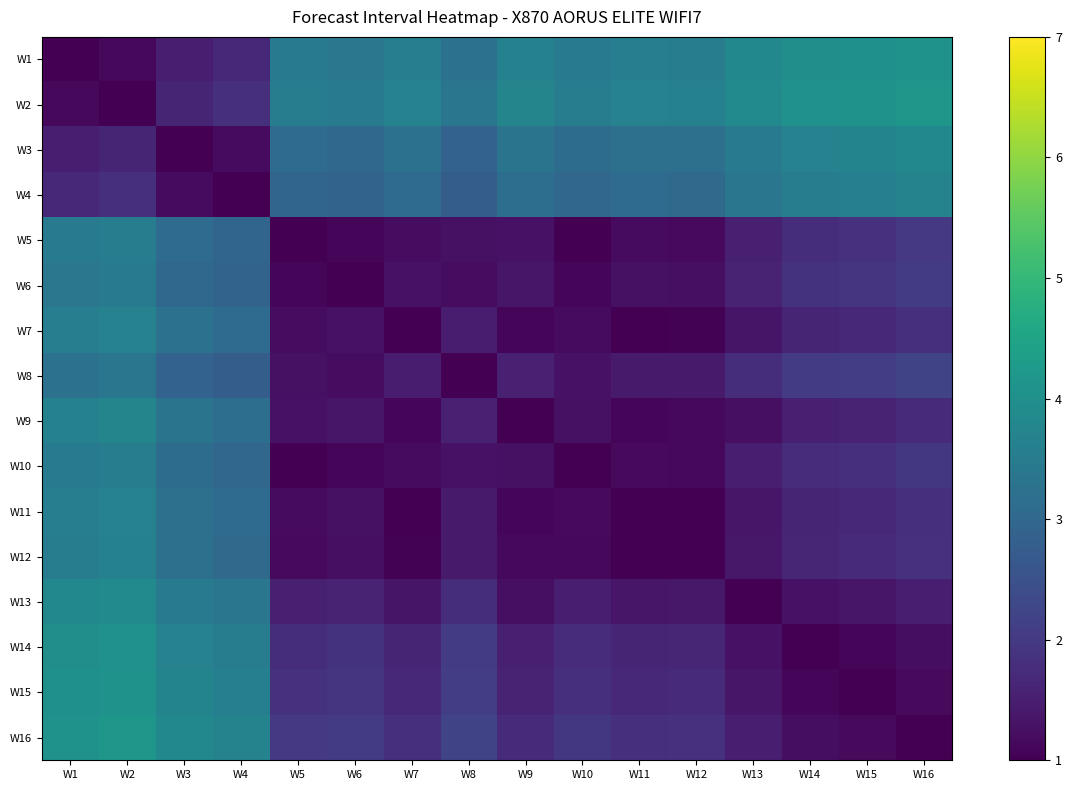

Reading left to right, transcribe all the data shown in this chart.

W1: W1=1.0	W2=1.1	W3=1.5	W4=1.7	W5=3.4	W6=3.4	W7=3.6	W8=3.3	W9=3.6	W10=3.5	W11=3.6	W12=3.5	W13=3.8	W14=4.0	W15=4.0	W16=4.1
W2: W1=1.1	W2=1.0	W3=1.6	W4=1.8	W5=3.5	W6=3.5	W7=3.7	W8=3.4	W9=3.7	W10=3.6	W11=3.7	W12=3.6	W13=3.9	W14=4.0	W15=4.1	W16=4.2
W3: W1=1.5	W2=1.6	W3=1.0	W4=1.2	W5=3.1	W6=3.0	W7=3.2	W8=2.9	W9=3.3	W10=3.1	W11=3.2	W12=3.2	W13=3.5	W14=3.7	W15=3.7	W16=3.8
W4: W1=1.7	W2=1.8	W3=1.2	W4=1.0	W5=3.0	W6=2.9	W7=3.1	W8=2.8	W9=3.2	W10=3.0	W11=3.1	W12=3.1	W13=3.3	W14=3.5	W15=3.6	W16=3.7
W5: W1=3.4	W2=3.5	W3=3.1	W4=3.0	W5=1.0	W6=1.1	W7=1.2	W8=1.3	W9=1.3	W10=1.0	W11=1.2	W12=1.2	W13=1.5	W14=1.8	W15=1.9	W16=2.0
W6: W1=3.4	W2=3.5	W3=3.0	W4=2.9	W5=1.1	W6=1.0	W7=1.3	W8=1.2	W9=1.4	W10=1.1	W11=1.3	W12=1.2	W13=1.6	W14=1.9	W15=1.9	W16=2.1
W7: W1=3.6	W2=3.7	W3=3.2	W4=3.1	W5=1.2	W6=1.3	W7=1.0	W8=1.5	W9=1.1	W10=1.2	W11=1.0	W12=1.0	W13=1.3	W14=1.6	W15=1.7	W16=1.8
W8: W1=3.3	W2=3.4	W3=2.9	W4=2.8	W5=1.3	W6=1.2	W7=1.5	W8=1.0	W9=1.5	W10=1.3	W11=1.4	W12=1.4	W13=1.8	W14=2.0	W15=2.1	W16=2.2
W9: W1=3.6	W2=3.7	W3=3.3	W4=3.2	W5=1.3	W6=1.4	W7=1.1	W8=1.5	W9=1.0	W10=1.3	W11=1.1	W12=1.1	W13=1.3	W14=1.5	W15=1.6	W16=1.7
W10: W1=3.5	W2=3.6	W3=3.1	W4=3.0	W5=1.0	W6=1.1	W7=1.2	W8=1.3	W9=1.3	W10=1.0	W11=1.2	W12=1.1	W13=1.5	W14=1.8	W15=1.8	W16=2.0
W11: W1=3.6	W2=3.7	W3=3.2	W4=3.1	W5=1.2	W6=1.3	W7=1.0	W8=1.4	W9=1.1	W10=1.2	W11=1.0	W12=1.0	W13=1.4	W14=1.6	W15=1.7	W16=1.8
W12: W1=3.5	W2=3.6	W3=3.2	W4=3.1	W5=1.2	W6=1.2	W7=1.0	W8=1.4	W9=1.1	W10=1.1	W11=1.0	W12=1.0	W13=1.4	W14=1.7	W15=1.7	W16=1.9
W13: W1=3.8	W2=3.9	W3=3.5	W4=3.3	W5=1.5	W6=1.6	W7=1.3	W8=1.8	W9=1.3	W10=1.5	W11=1.4	W12=1.4	W13=1.0	W14=1.3	W15=1.4	W16=1.5
W14: W1=4.0	W2=4.0	W3=3.7	W4=3.5	W5=1.8	W6=1.9	W7=1.6	W8=2.0	W9=1.5	W10=1.8	W11=1.6	W12=1.7	W13=1.3	W14=1.0	W15=1.1	W16=1.2
W15: W1=4.0	W2=4.1	W3=3.7	W4=3.6	W5=1.9	W6=1.9	W7=1.7	W8=2.1	W9=1.6	W10=1.8	W11=1.7	W12=1.7	W13=1.4	W14=1.1	W15=1.0	W16=1.2
W16: W1=4.1	W2=4.2	W3=3.8	W4=3.7	W5=2.0	W6=2.1	W7=1.8	W8=2.2	W9=1.7	W10=2.0	W11=1.8	W12=1.9	W13=1.5	W14=1.2	W15=1.2	W16=1.0